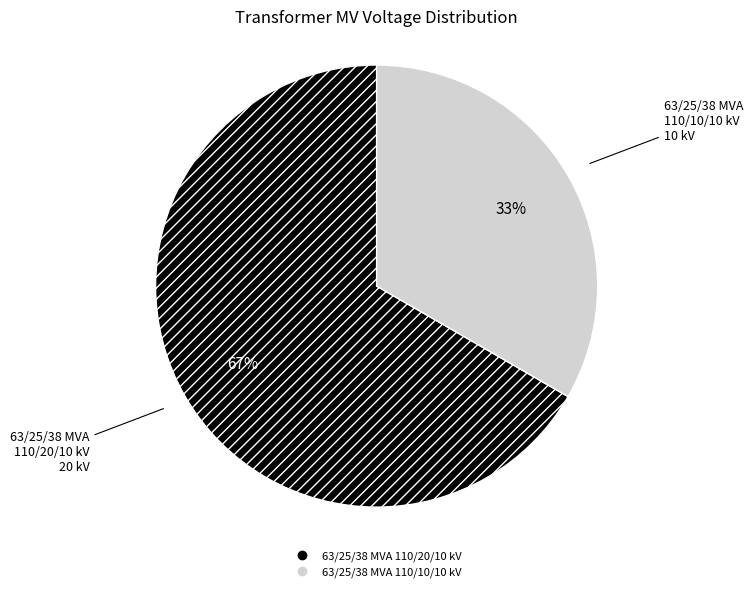

How many slices are in this pie chart?

2